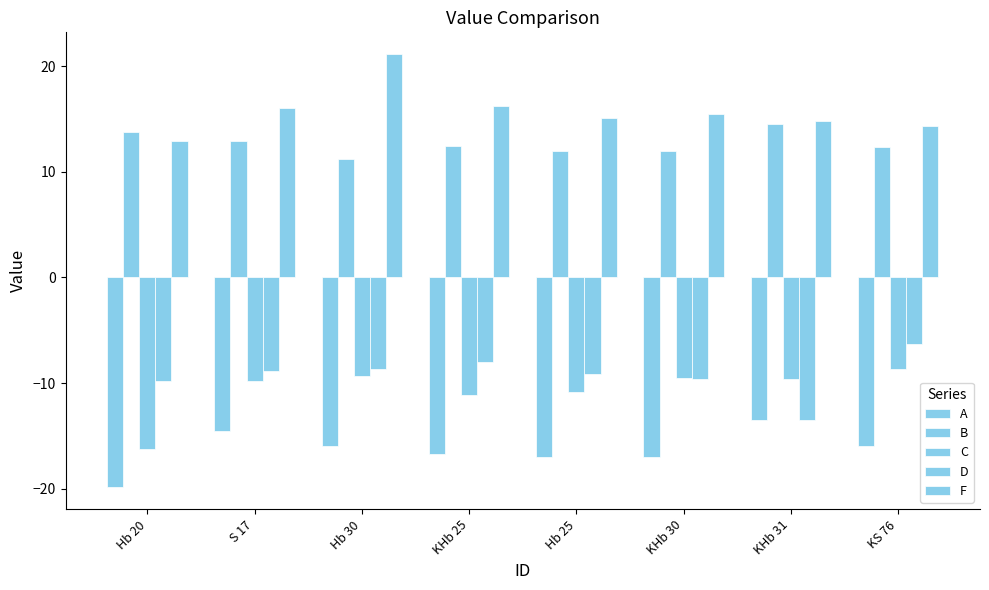

Which series has the largest total across all categories?

F